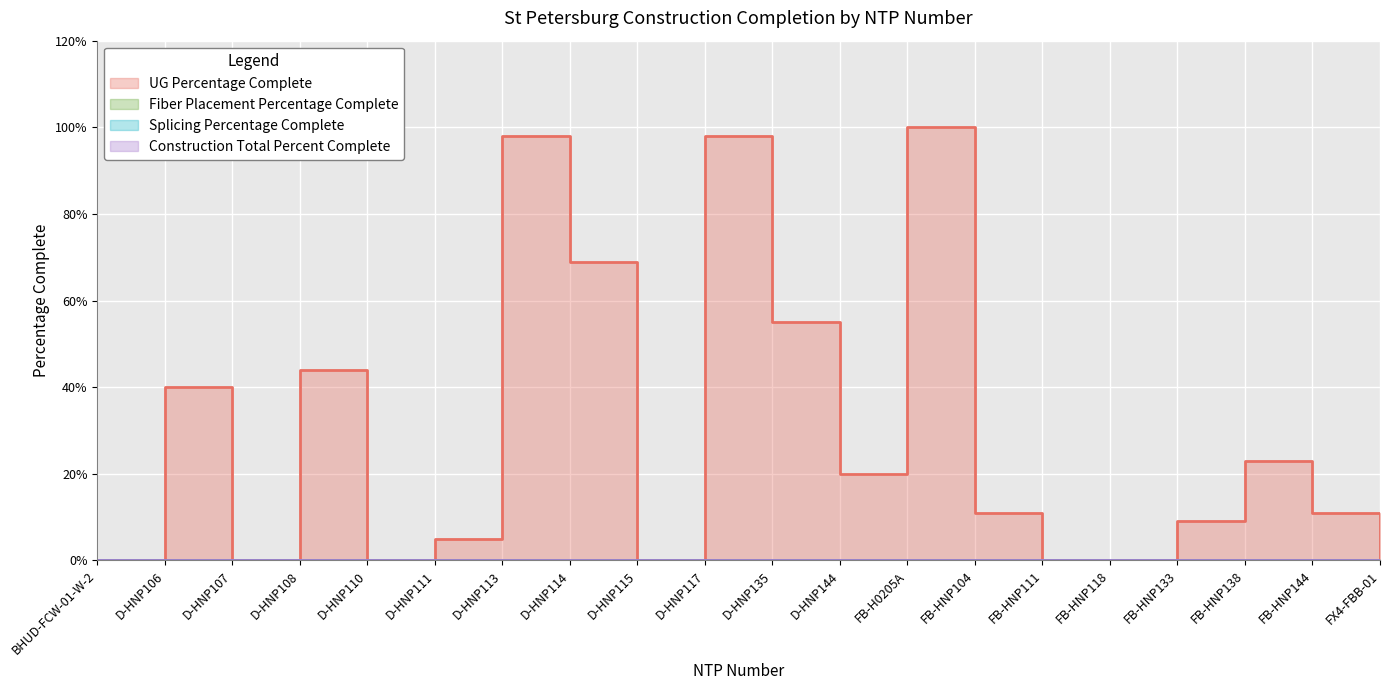

At which category does the chart reach its peak across all series?

FB-H0205A